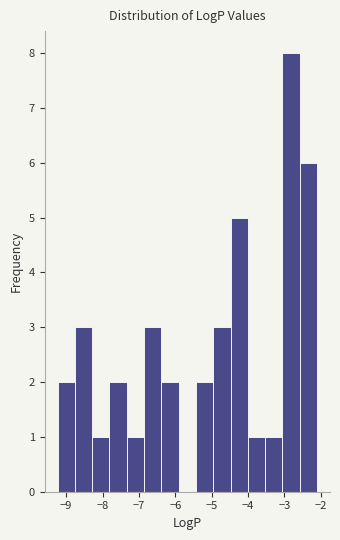

Reading left to right, list every bar in this chart as the range it spans on the x-axis followed by its height. Neither the bar edges nor the heights are printed on the chart, so give them approximately, as read against the axes.

-9.2 to -8.8: 2
-8.8 to -8.3: 3
-8.3 to -7.8: 1
-7.8 to -7.3: 2
-7.3 to -6.9: 1
-6.9 to -6.4: 3
-6.4 to -5.9: 2
-5.9 to -5.4: 0
-5.4 to -5.0: 2
-5.0 to -4.5: 3
-4.5 to -4.0: 5
-4.0 to -3.5: 1
-3.5 to -3.1: 1
-3.1 to -2.6: 8
-2.6 to -2.1: 6